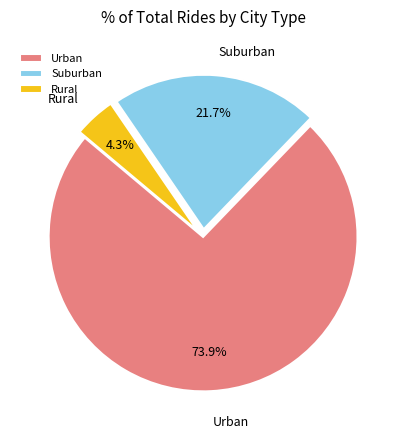

Rank the categories by value from lowest to highest.

Rural, Suburban, Urban